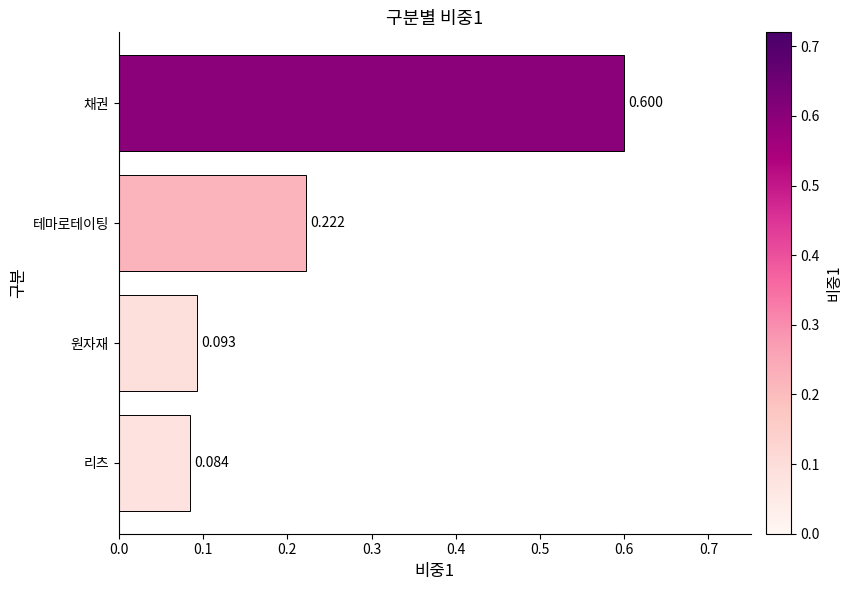

Rank the categories by value from lowest to highest.

리츠, 원자재, 테마로테이팅, 채권